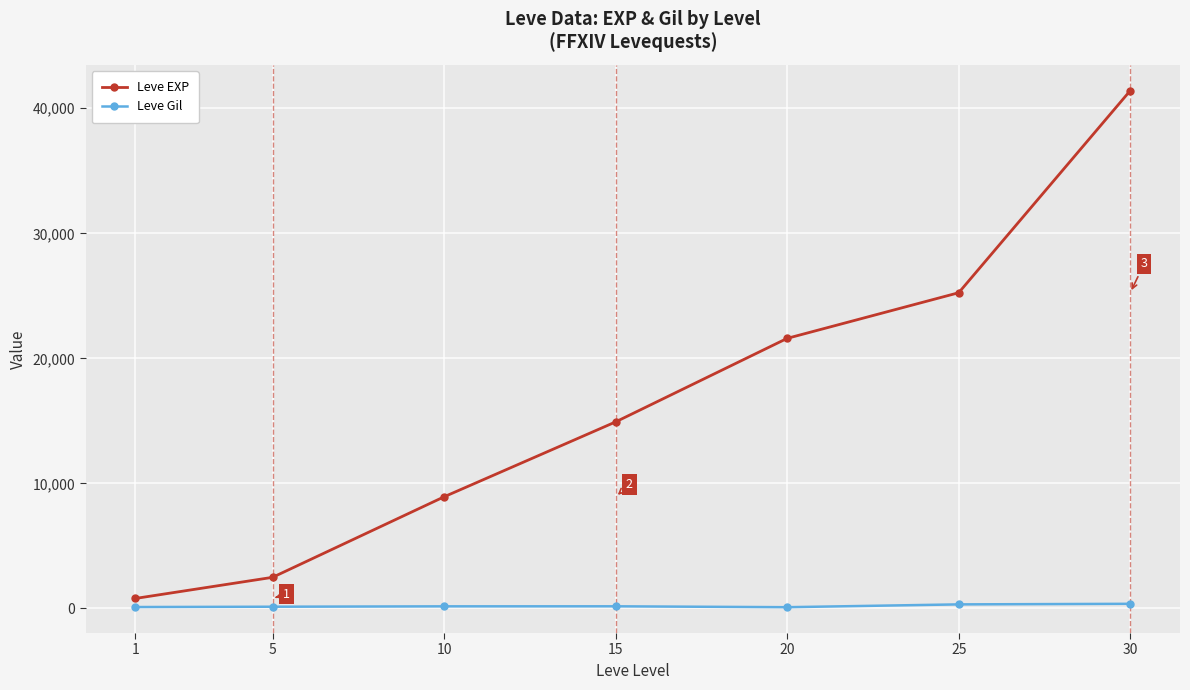

What is the maximum value shown in the chart?

41410